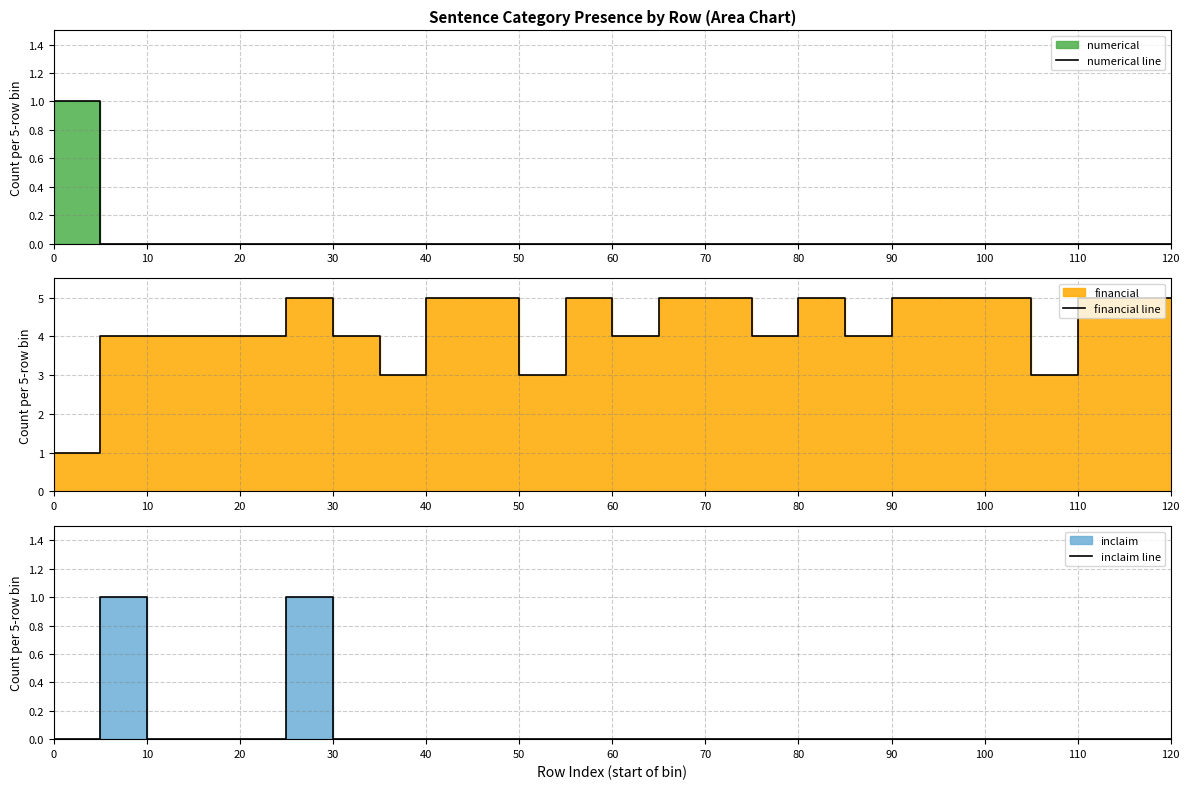

How many values in inclaim (line) are above zero?

2